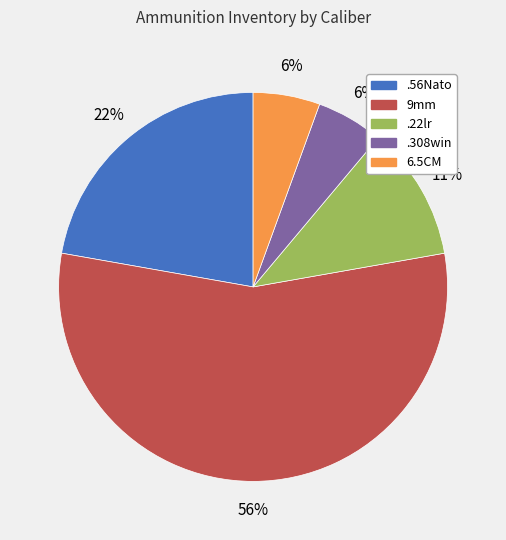

Which has a higher value, .56Nato or 6.5CM?

.56Nato